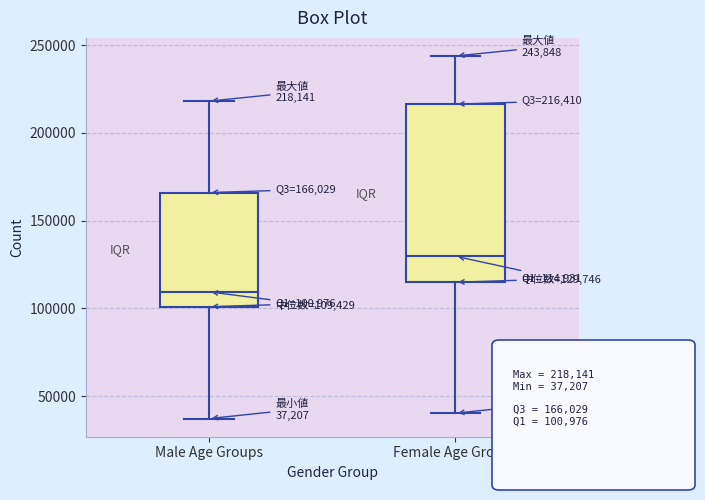

Which box has the lowest median line?

Male Age Groups